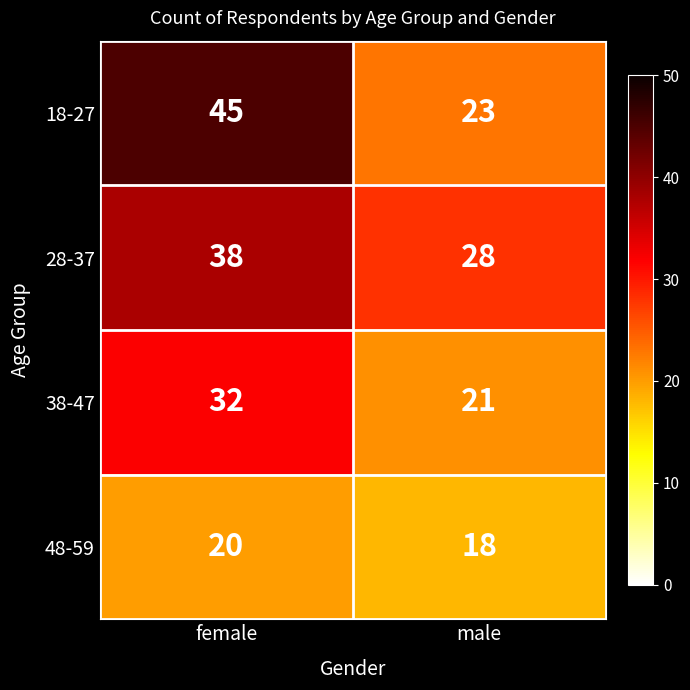

At which category is the sum across all series the highest?

female